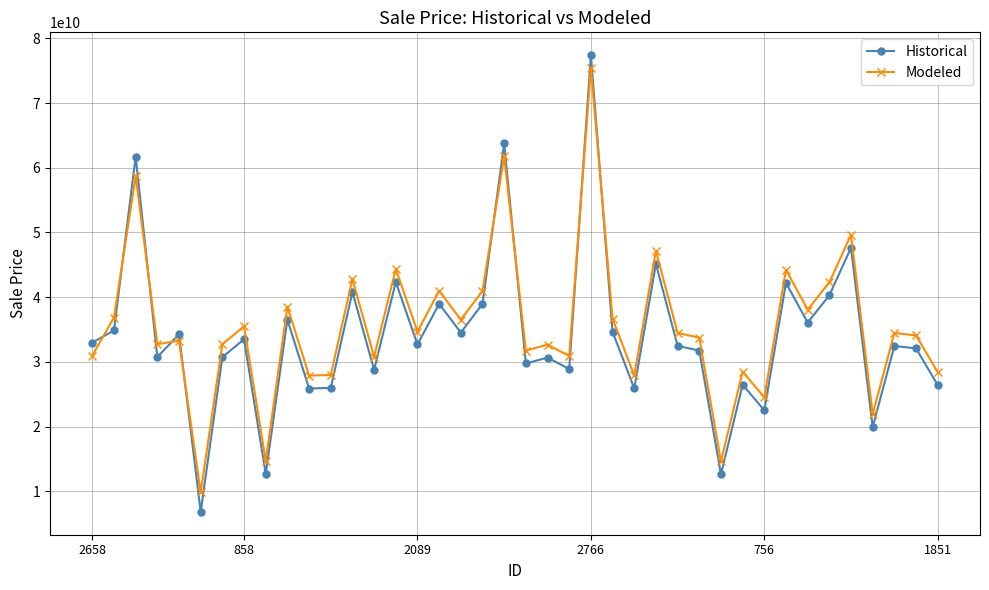

At how many categories does at least one series exceed 63062393350?

2